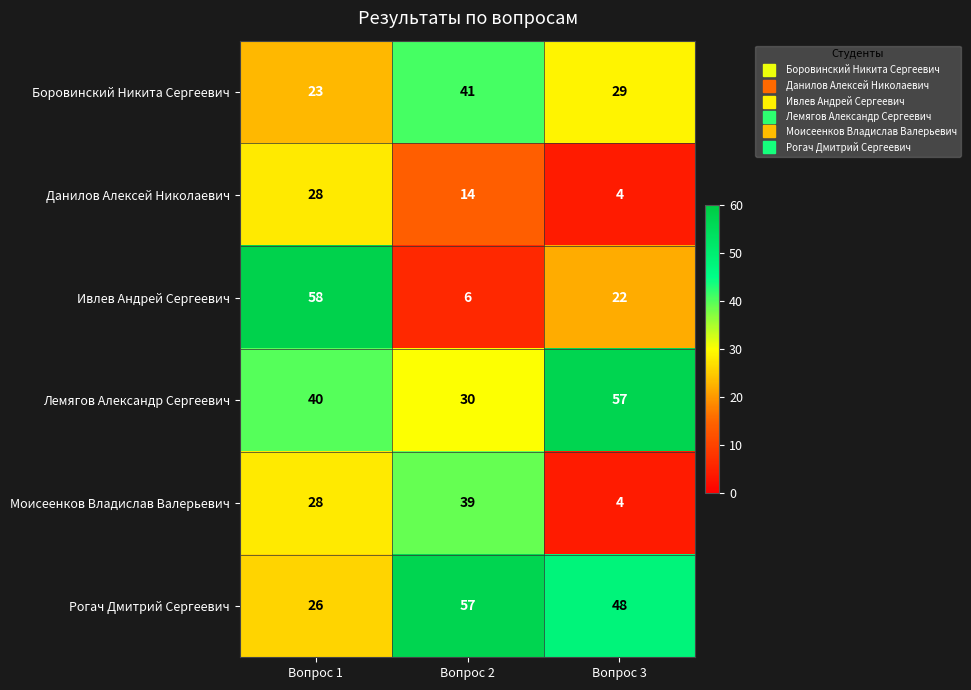

Which category has the highest value across all series?

Вопрос 1